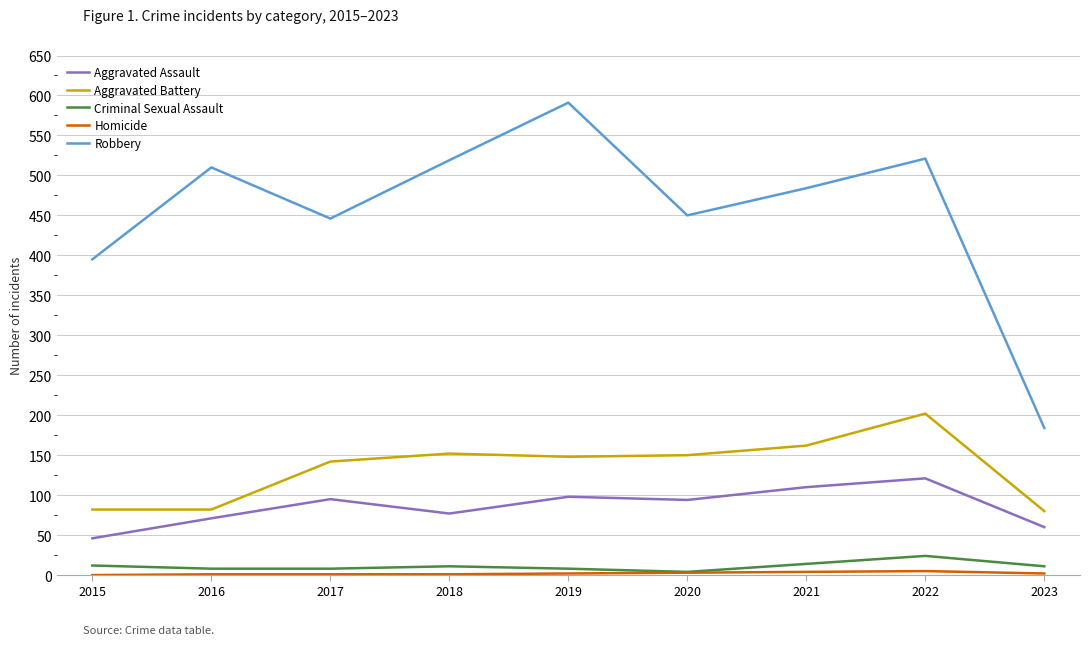

True or false: Criminal Sexual Assault and Robbery cross at least once.

False